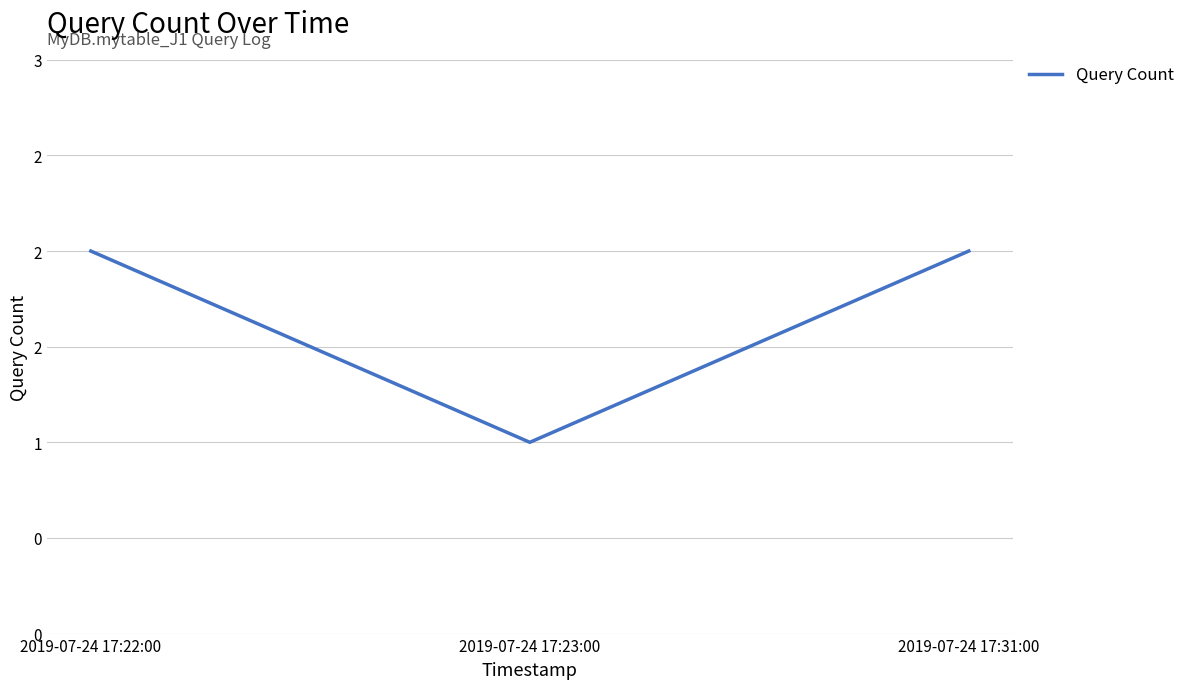

Is this an area chart (filled region under the line)?

No